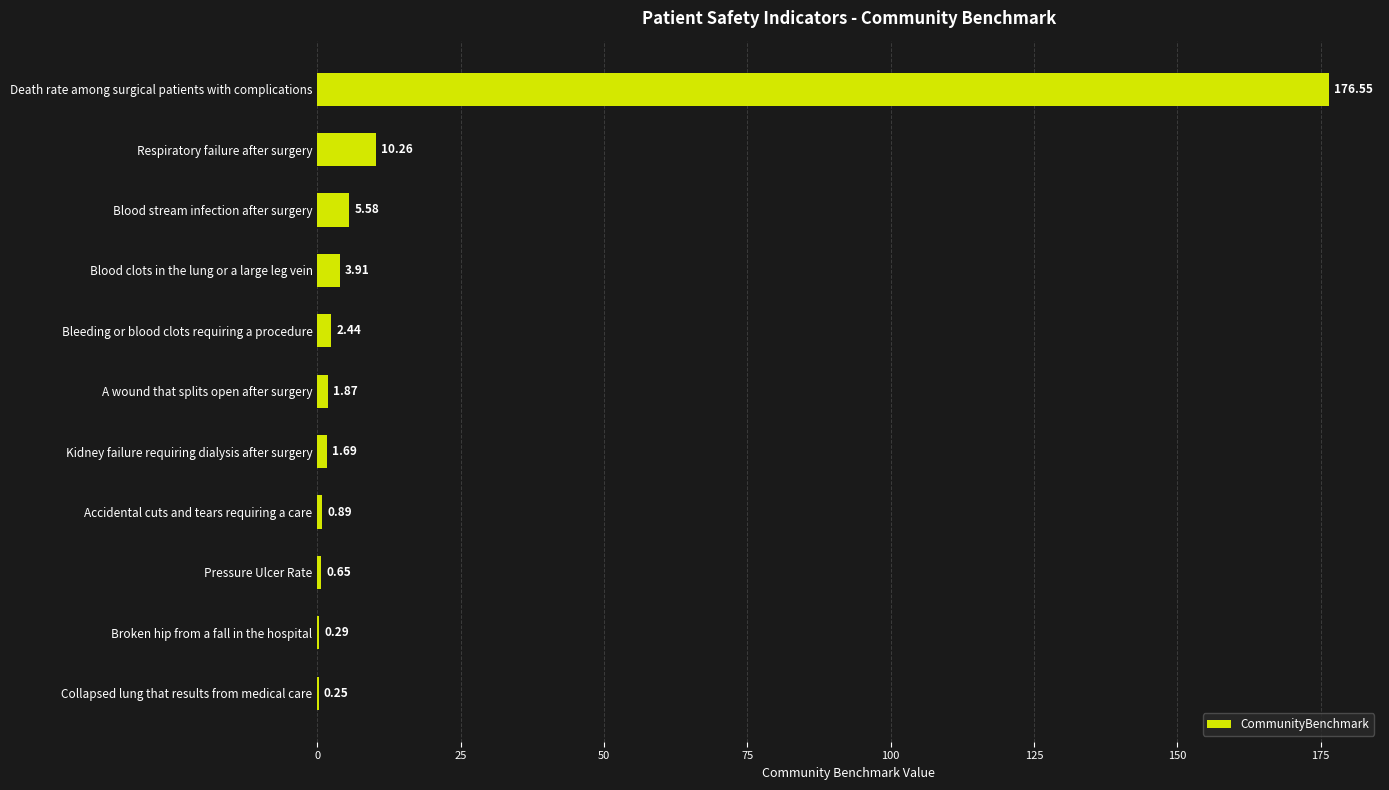

Count the number of data series in this chart.

1